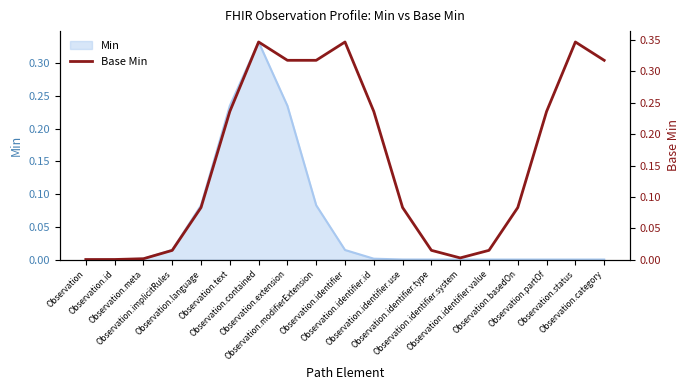

Count the number of categories in the chart.

19